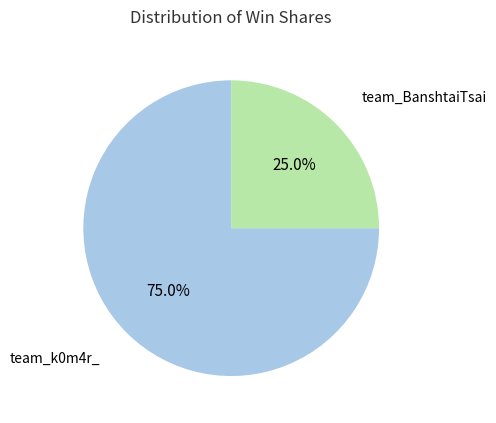

The team_k0m4r_ slice represents 75% of the pie. True or false?

True